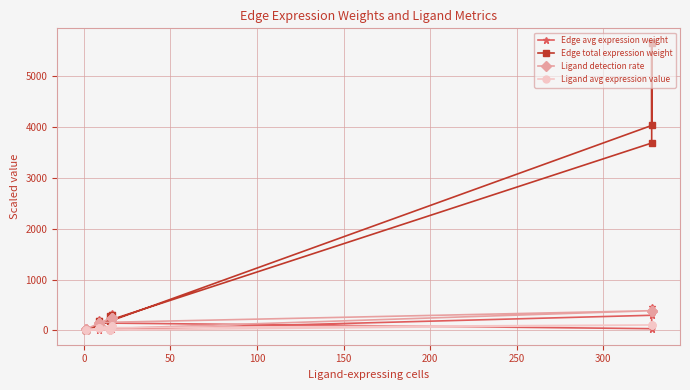

The value of Ligand avg expression value at 14 is 101.9. True or false?

False